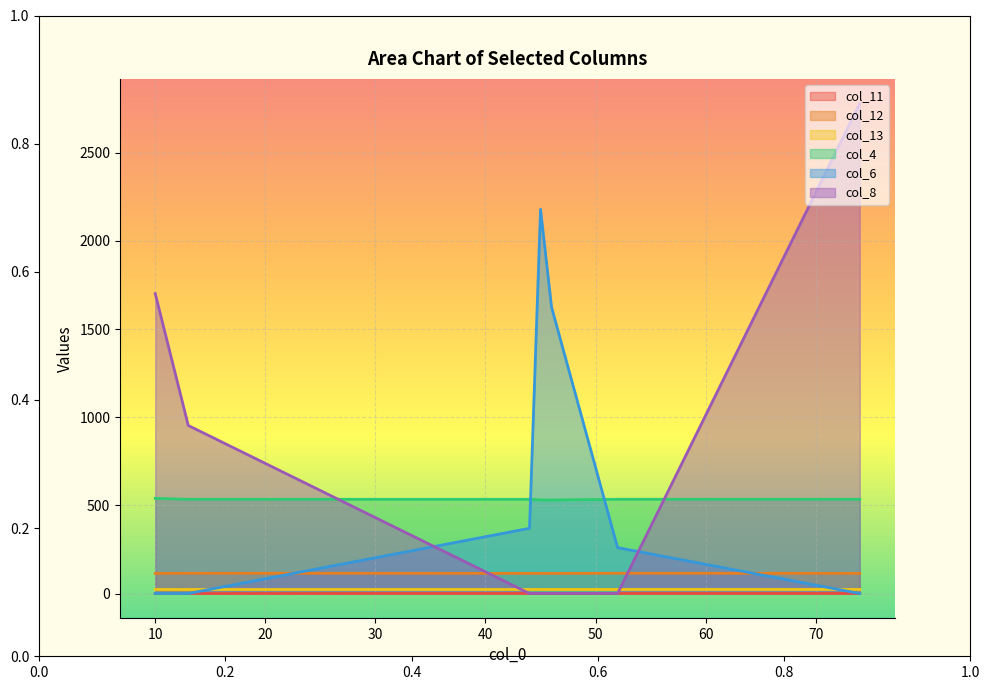

What is the difference between the highest and lowest values at 45?

2179.6